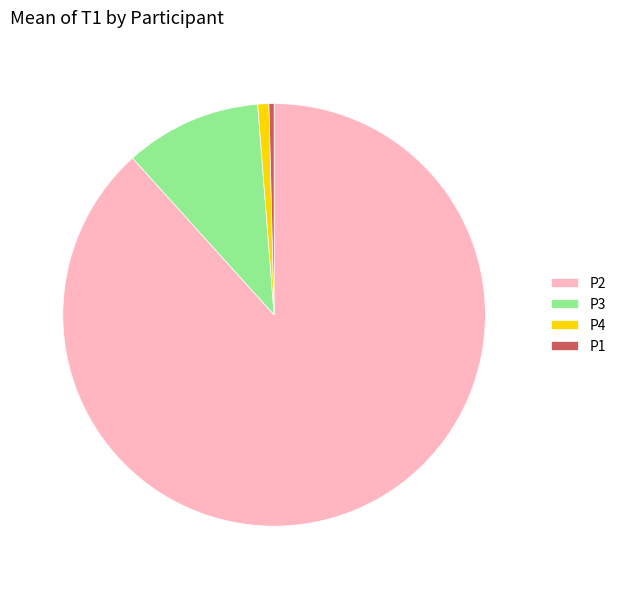

Count the number of slices in the pie.

4